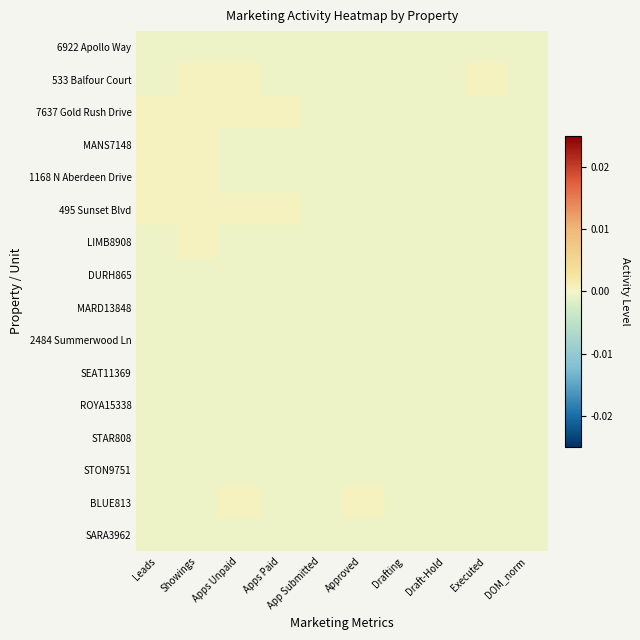

Rank the series by their maximum value, from highest to lowest.

533 Balfour Court, 7637 Gold Rush Drive, MANS7148, 1168 N Aberdeen Drive, 495 Sunset Blvd, LIMB8908, BLUE813, 6922 Apollo Way, DURH865, MARD13848, 2484 Summerwood Ln, SEAT11369, ROYA15338, STAR808, STON9751, SARA3962